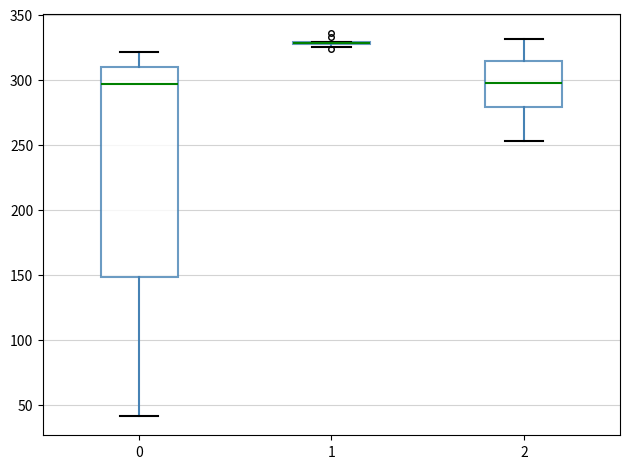

Where does the lower whisker of the box at x = 2 end on the y-axis? The values are not printed on the chart, so give them approximately, as read against the axis.

255